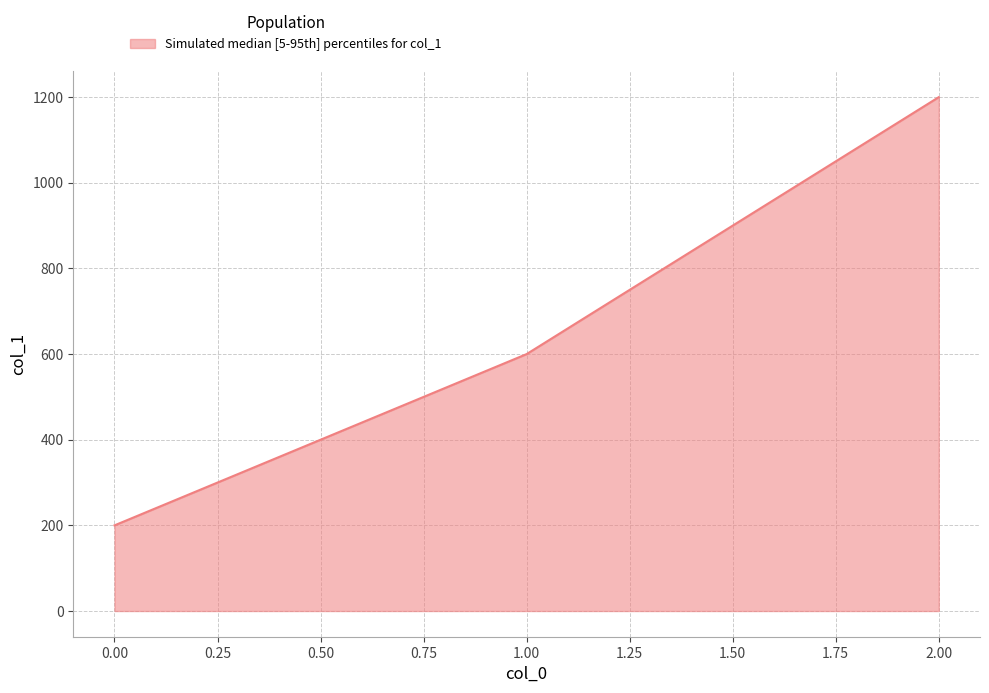

The value at 1.00 is 600. True or false?

True